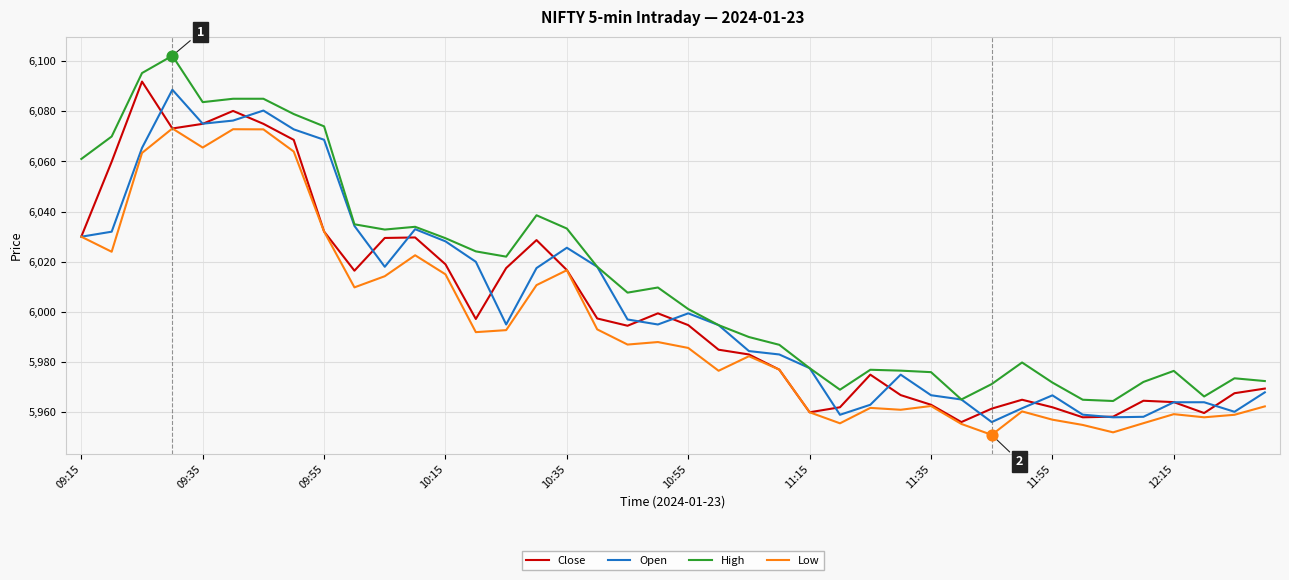

What are all the series names shown in the legend?

Close, Open, High, Low